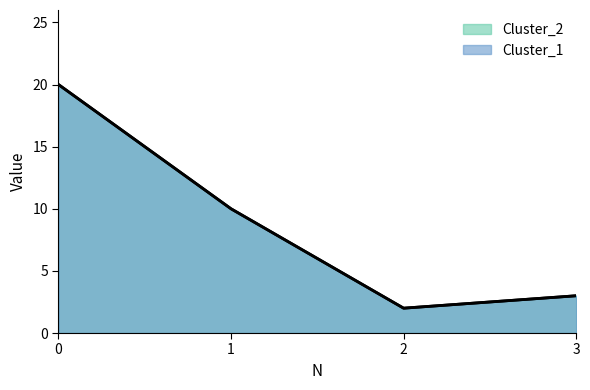

What is the value of the Cluster_2 point at the 4th from the left?

3